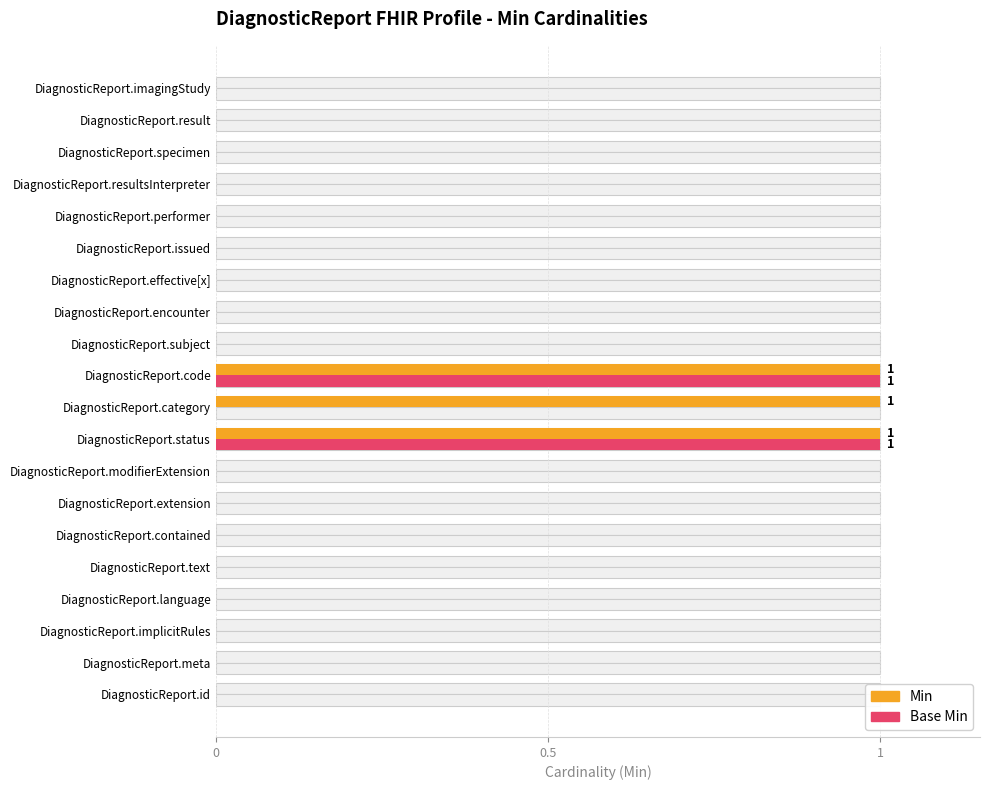

The value of Base Min at DiagnosticReport.imagingStudy is 1. True or false?

False